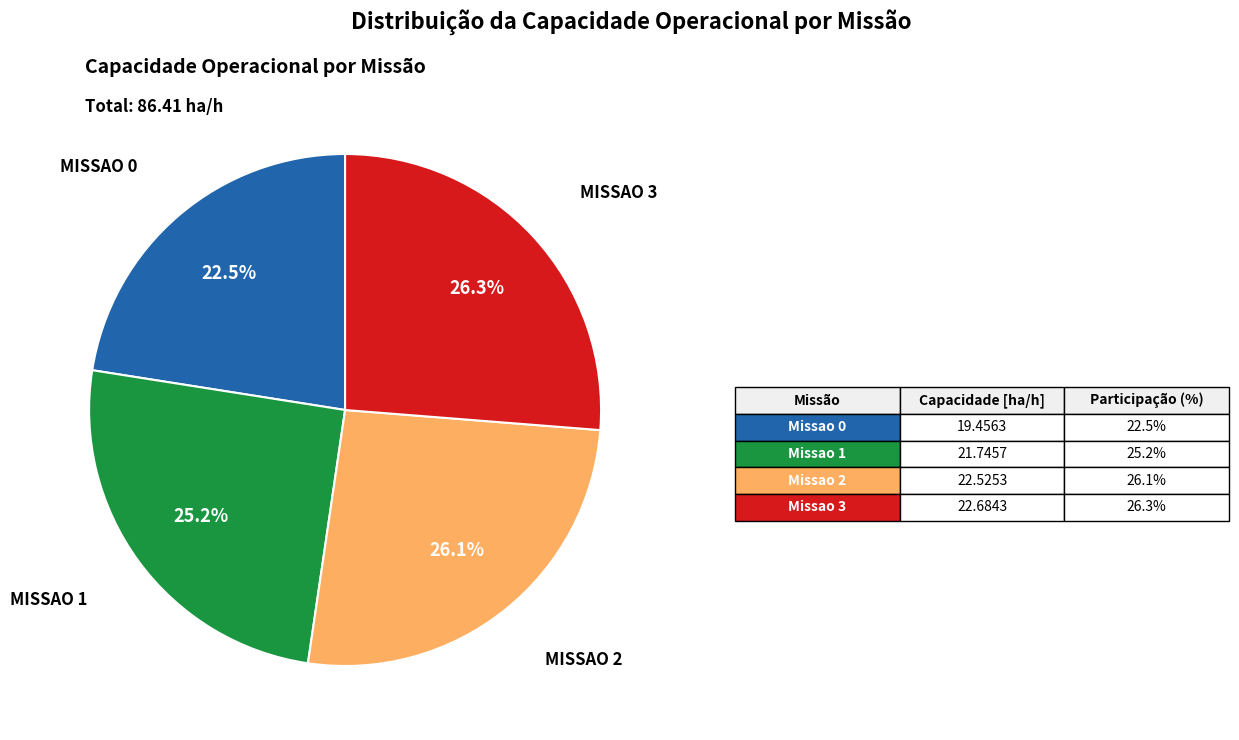

Is there a majority slice in this chart?

No